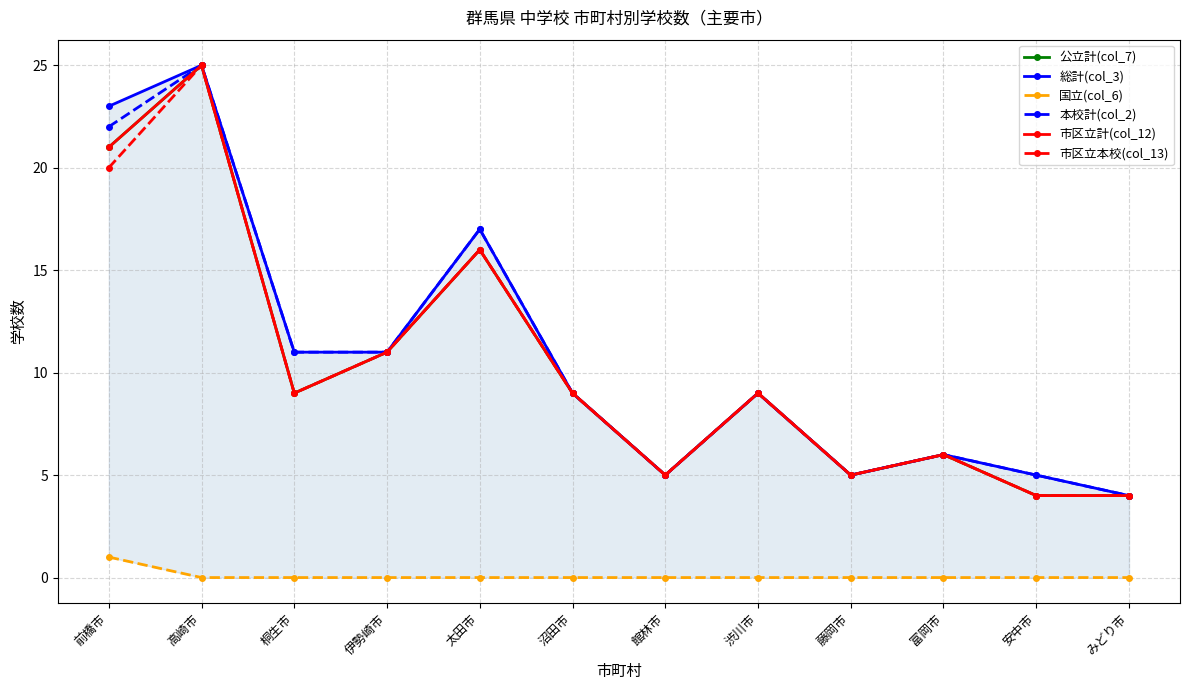

At which category does 本校計(col_2) reach its first local valley?

館林市